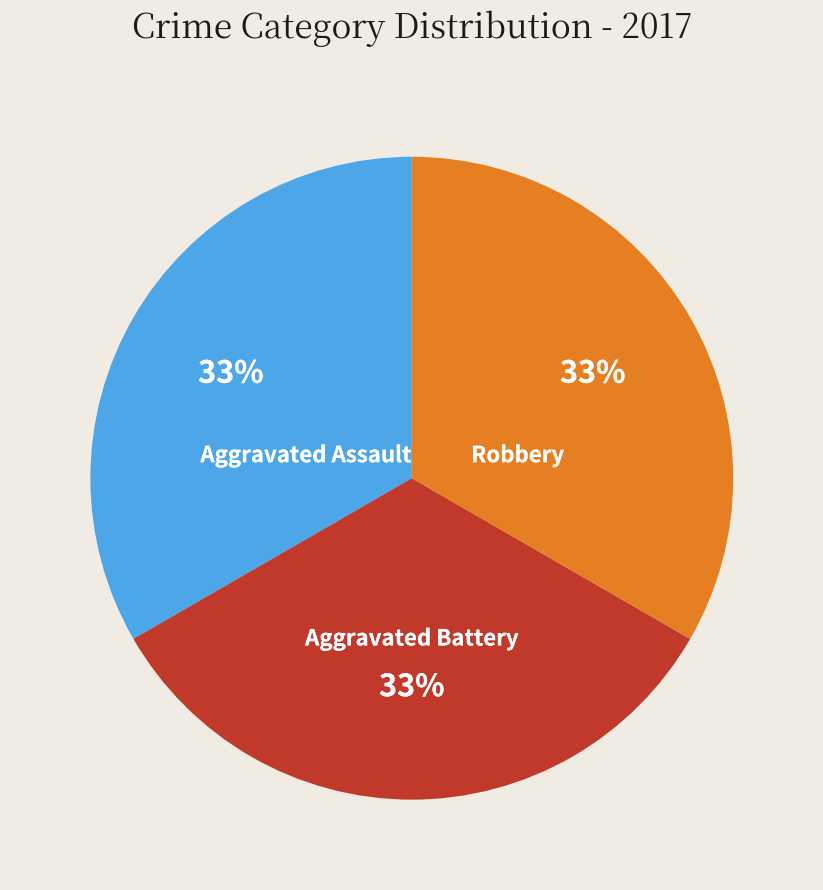

Is the sum of Aggravated Assault and Aggravated Battery greater than half?

Yes